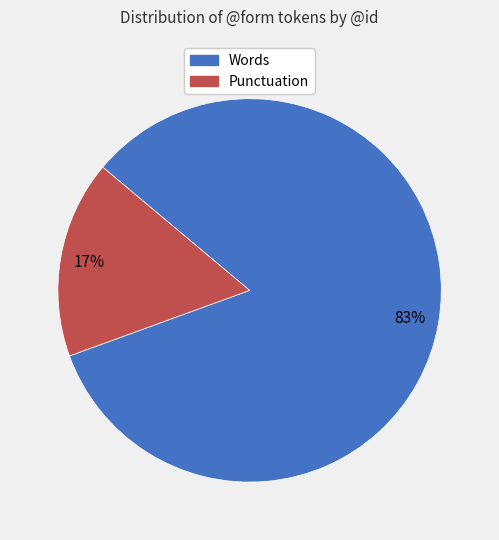

Rank the categories by value from lowest to highest.

Punctuation, Words